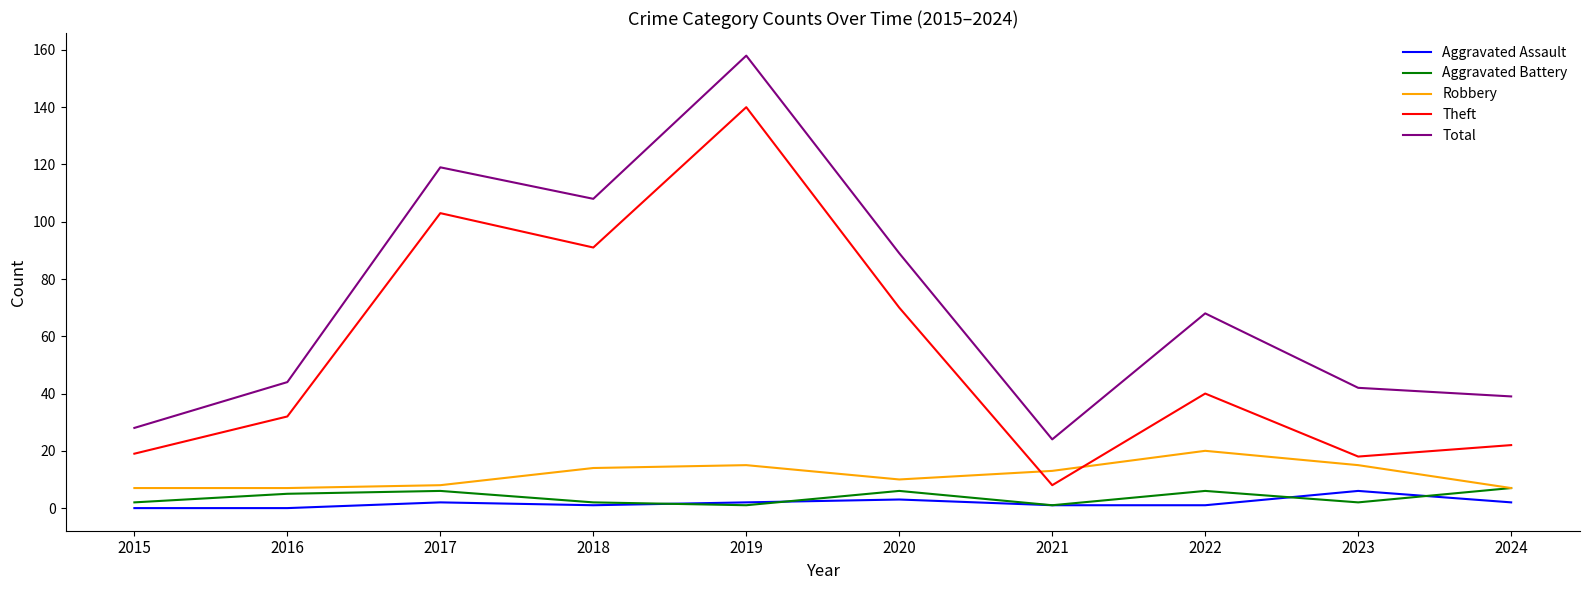

At which category is the sum across all series the highest?

2019